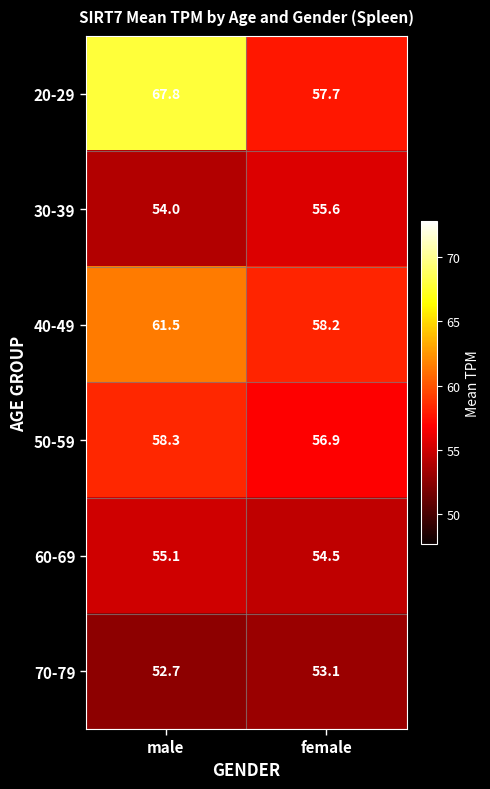

Which series has the largest range (max minus min)?

20-29